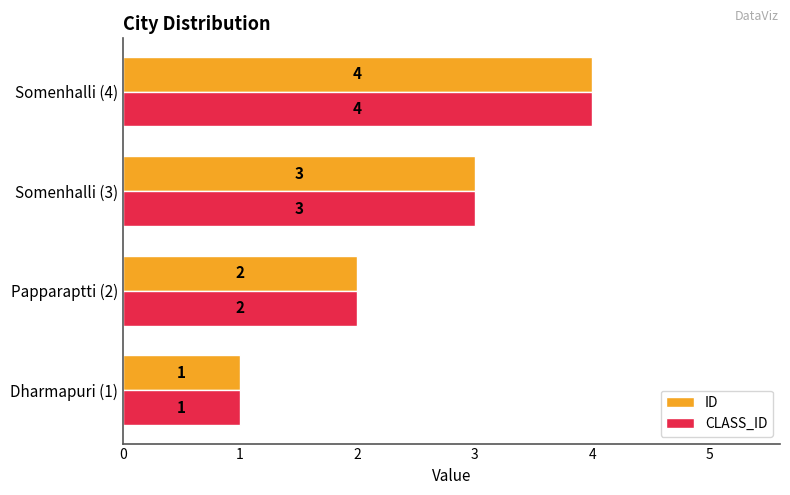

What is the highest value of the CLASS_ID series?

4